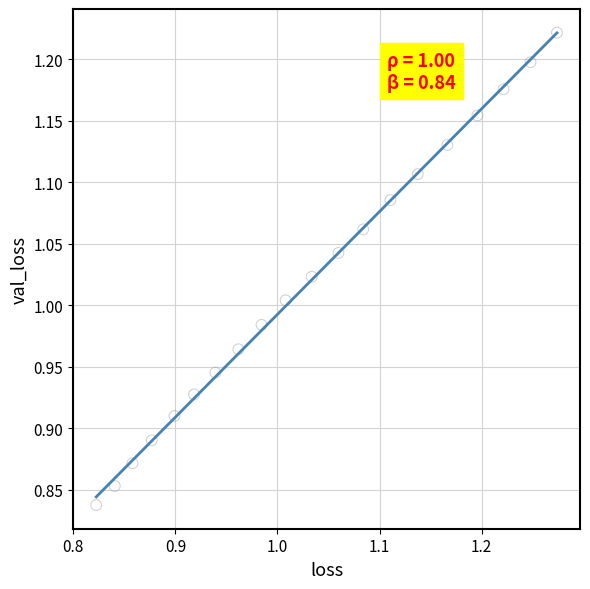

What is the range of Y values (max minus min)?

0.4